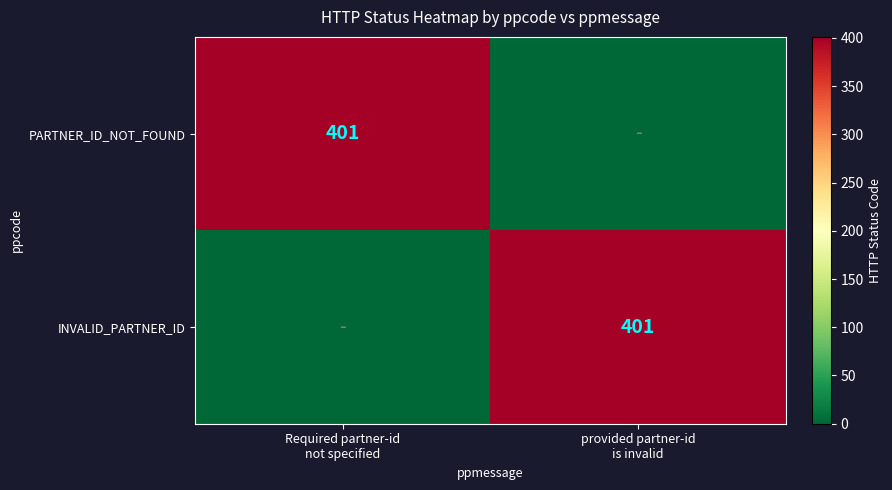

What is the average value of the PARTNER_ID_NOT_FOUND series?

200